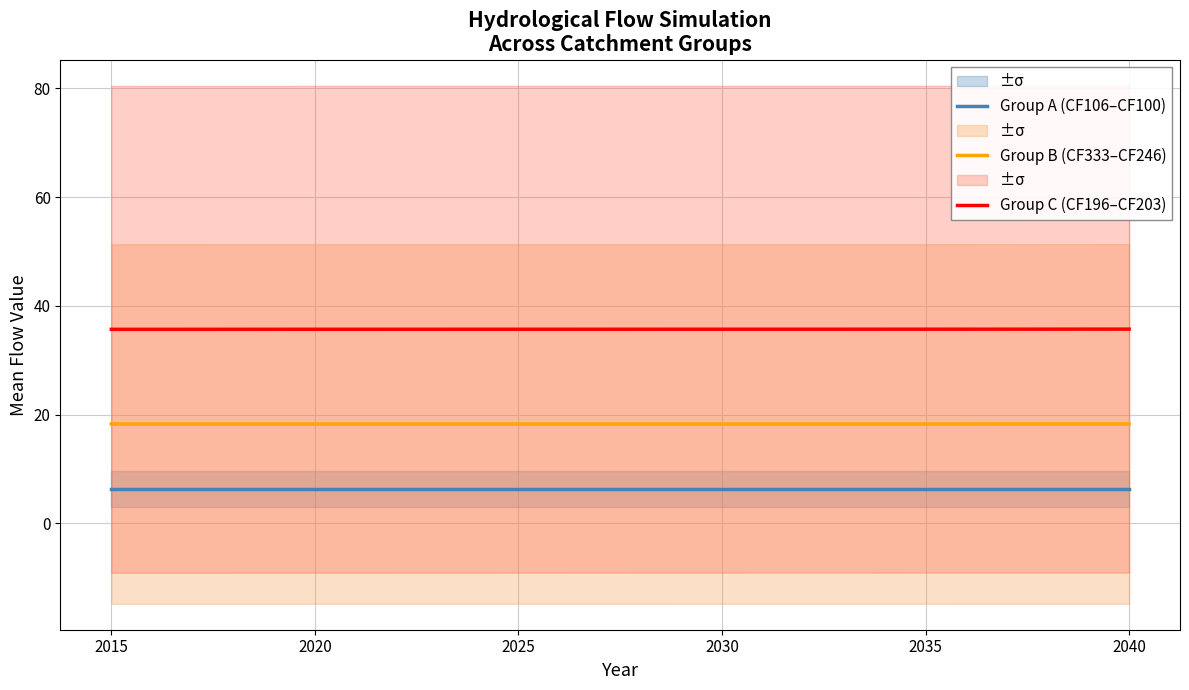

At how many categories does at least one series exceed 31?

6